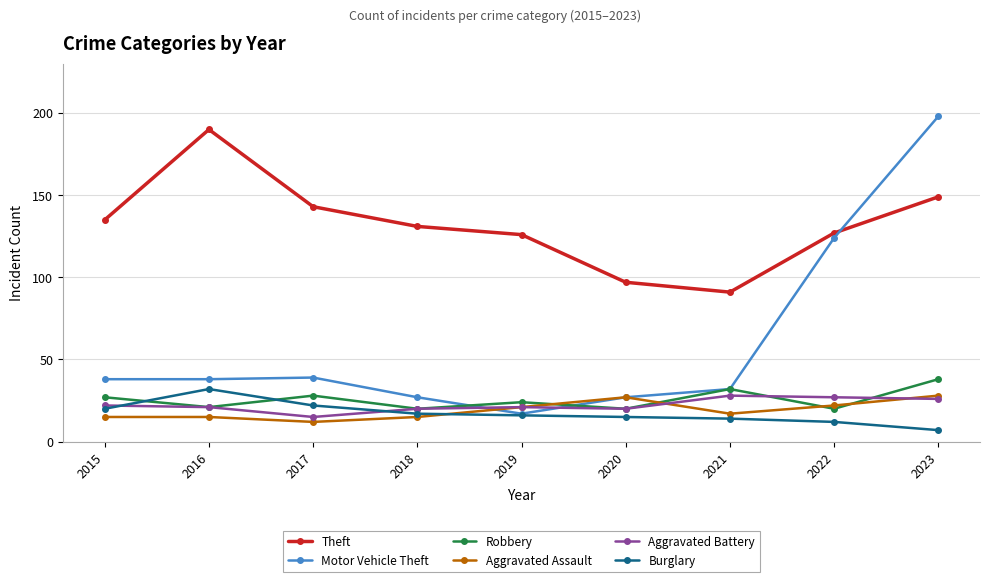

At which label does Theft reach its peak?

2016